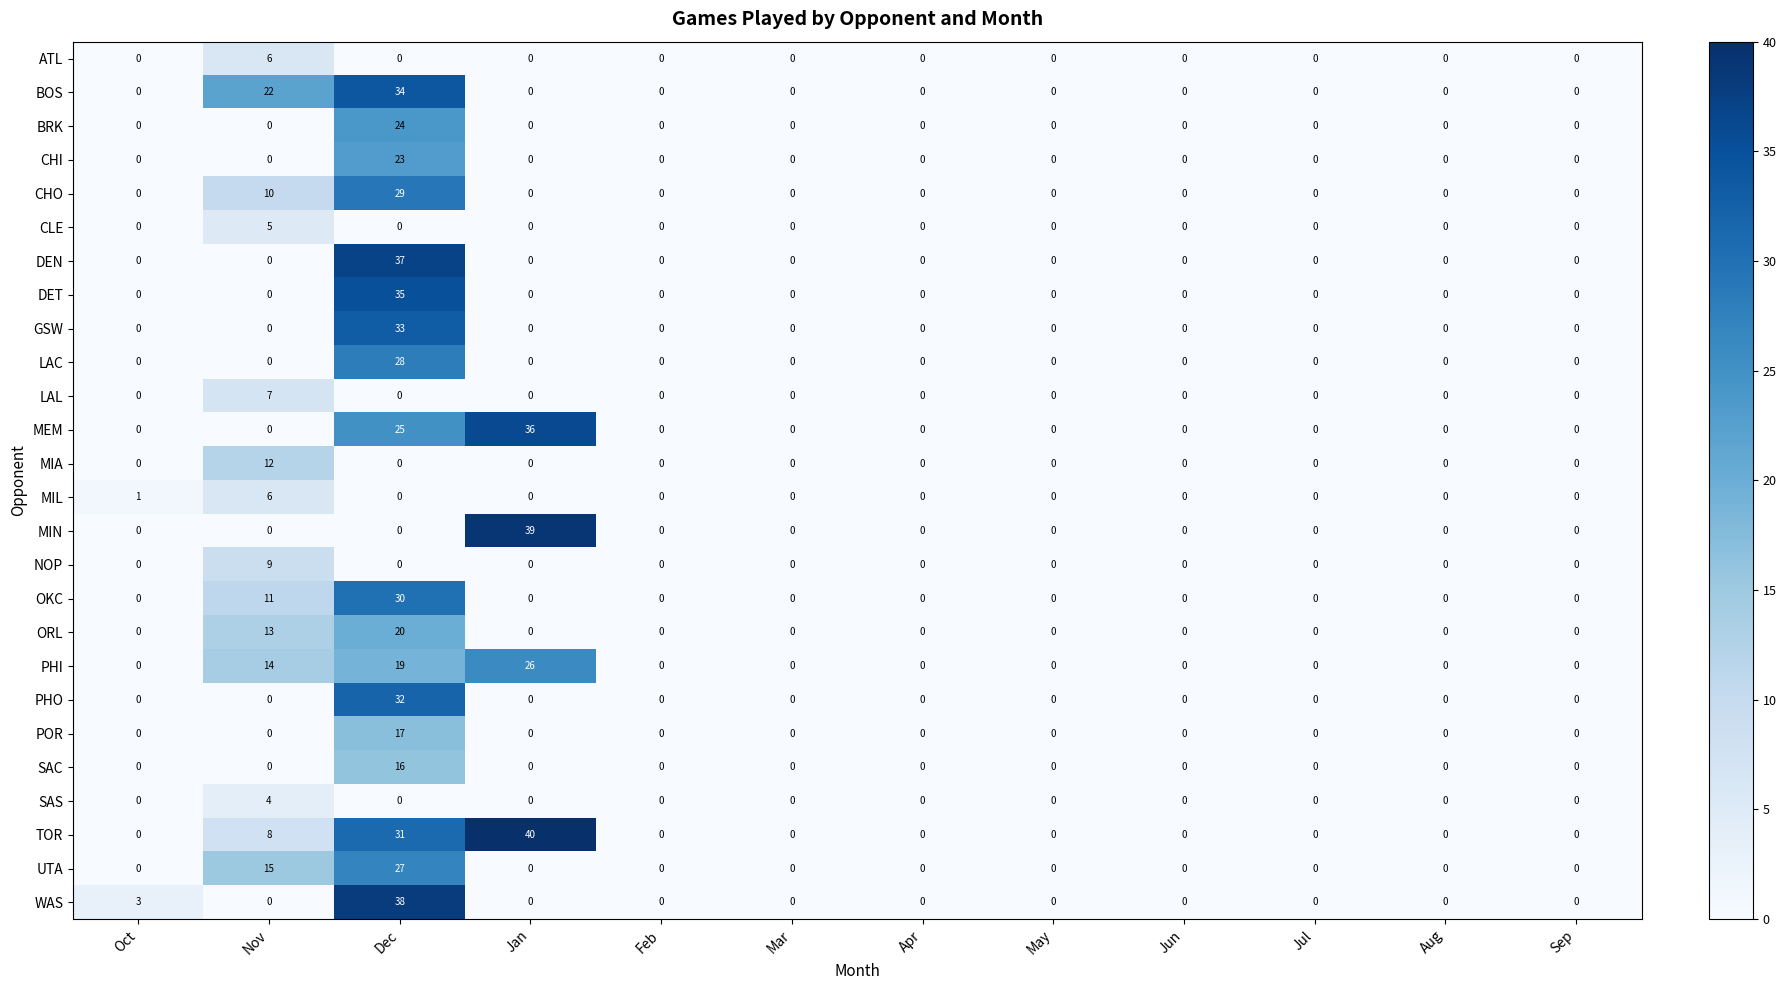

The GSW series shows 0 at Jul. True or false?

True